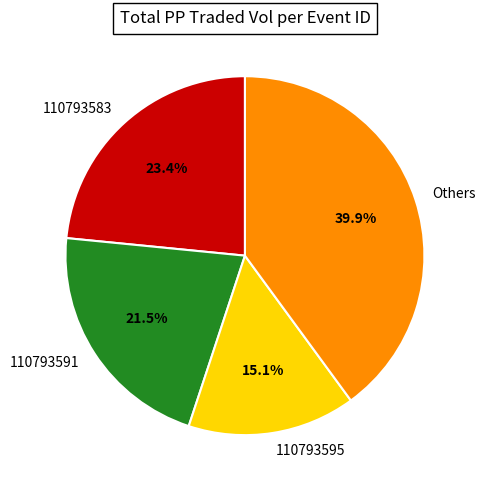

How many slices are in this pie chart?

4